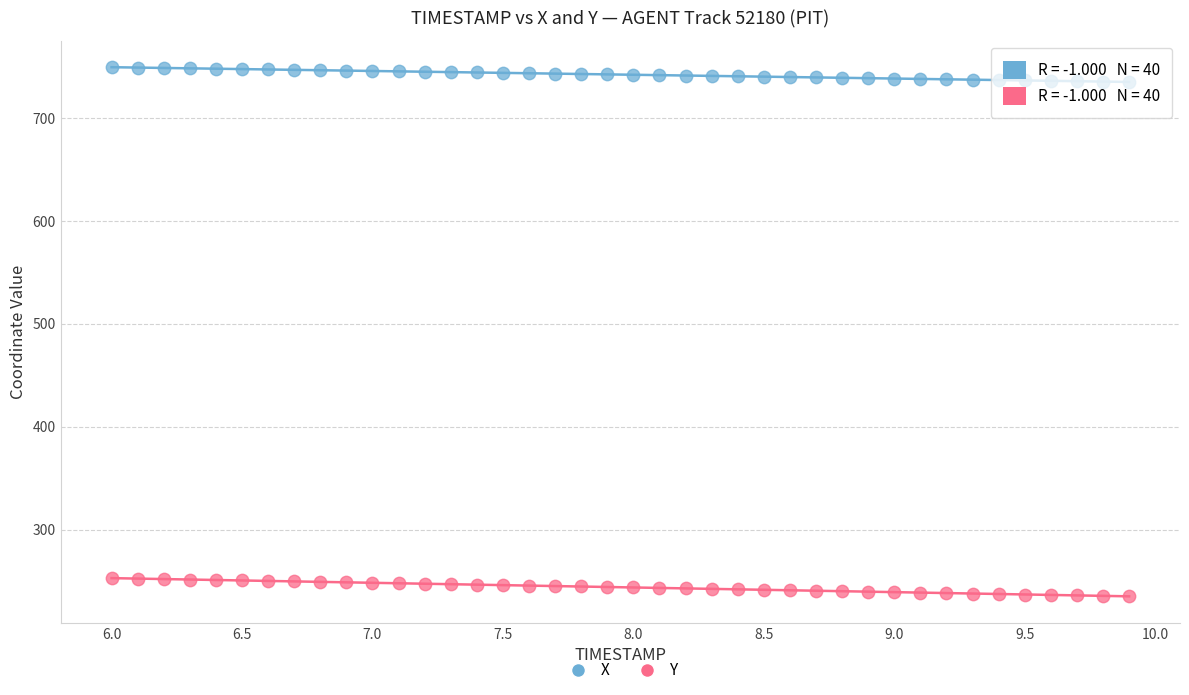

Which series contains the lowest Y value?

Y